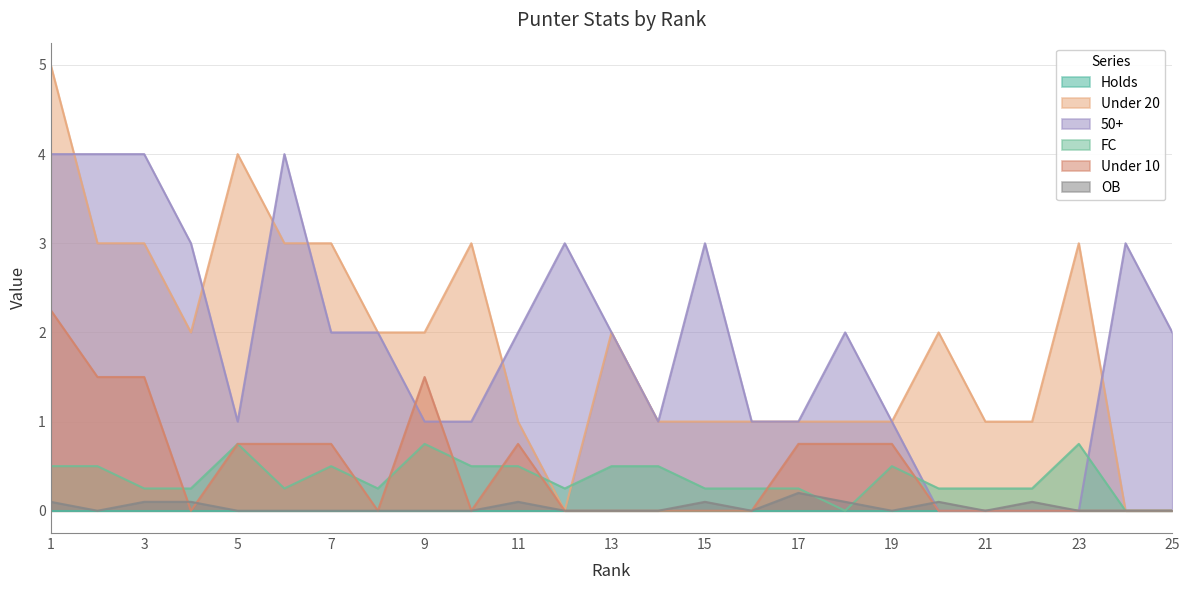

Where do OB and Under 10 first cross each other?

3 and 4